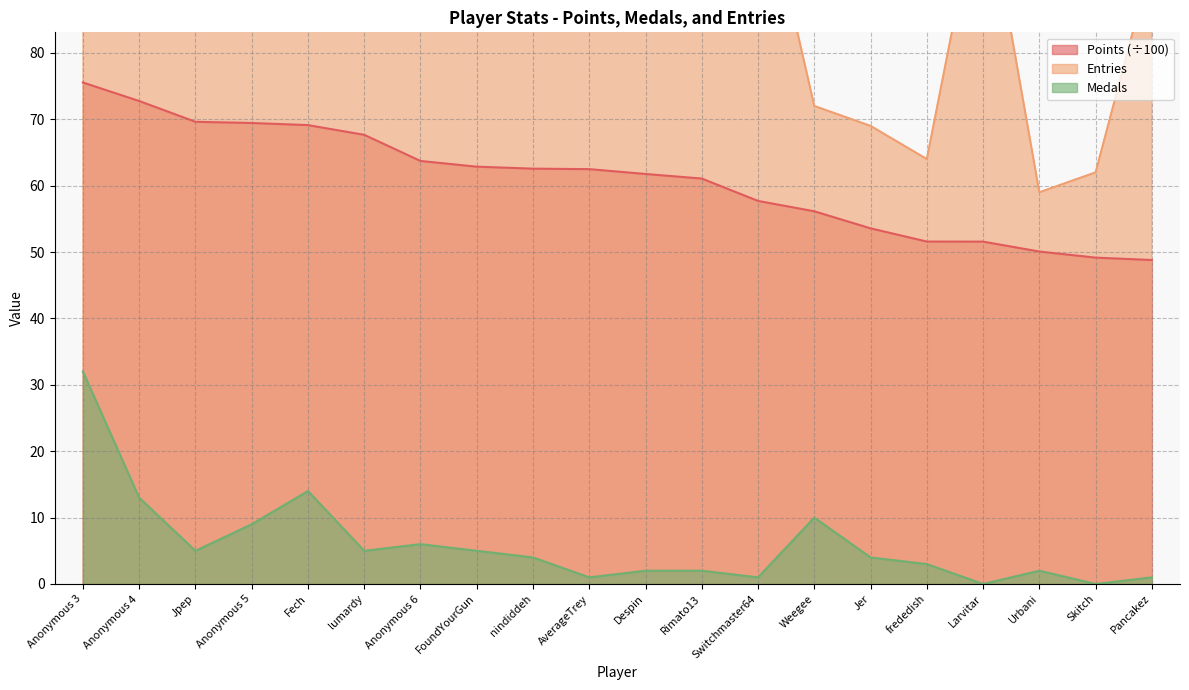

How many categories are shown in the chart?

20